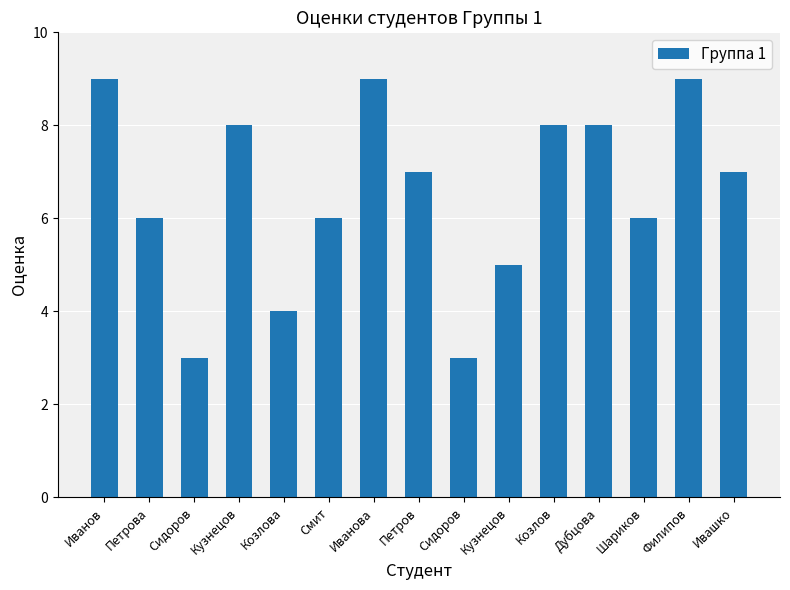

True or false: the data shows 8 at Дубцова.

True